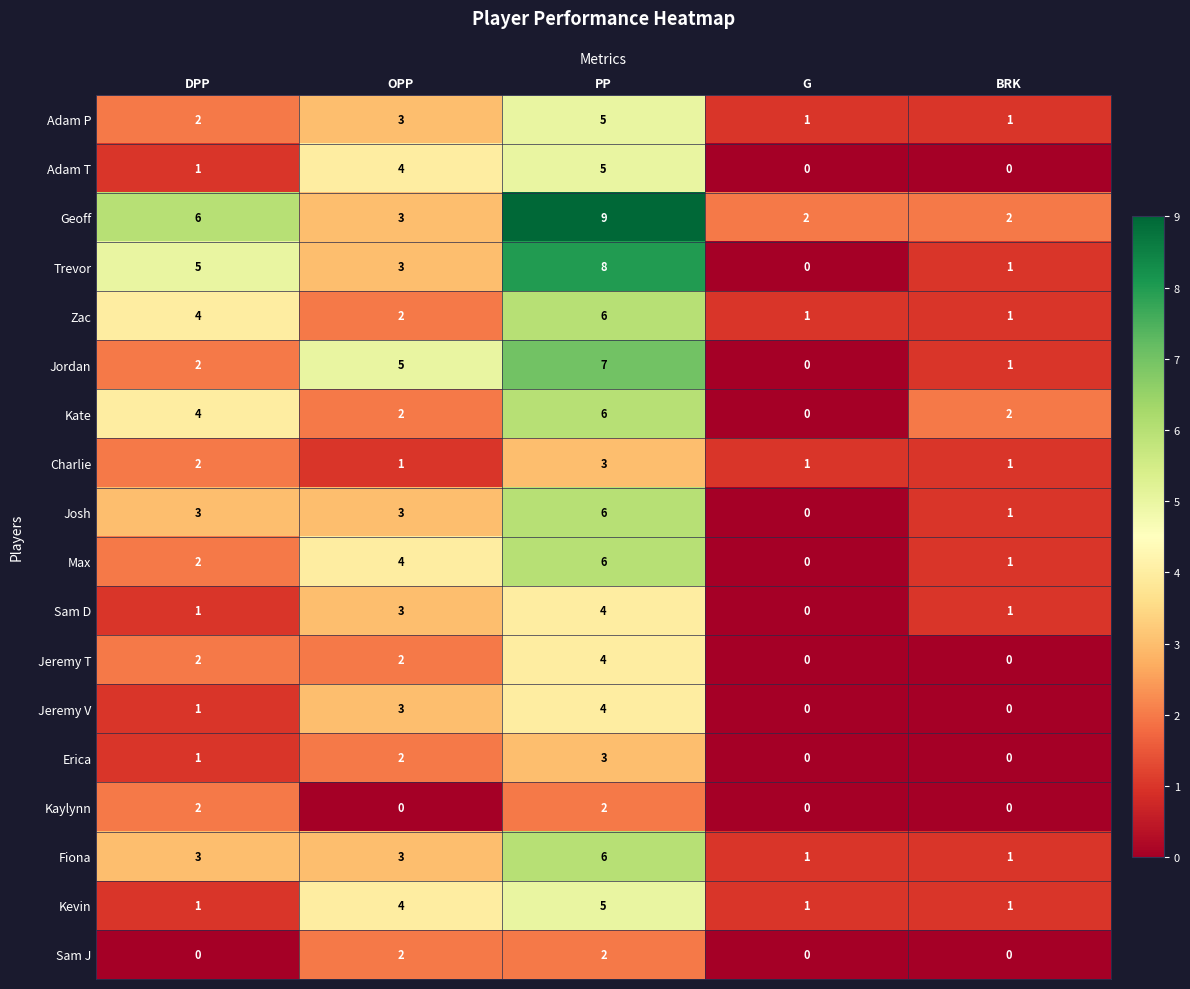

At how many categories does at least one series exceed 1?

5